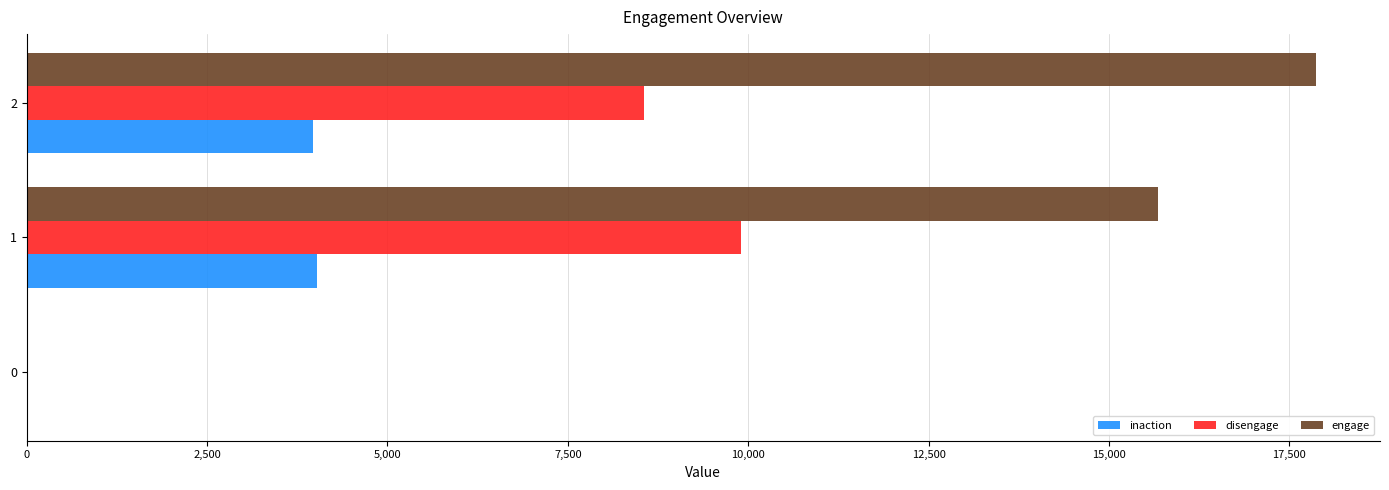

The value of disengage at 2 is 8558. True or false?

True